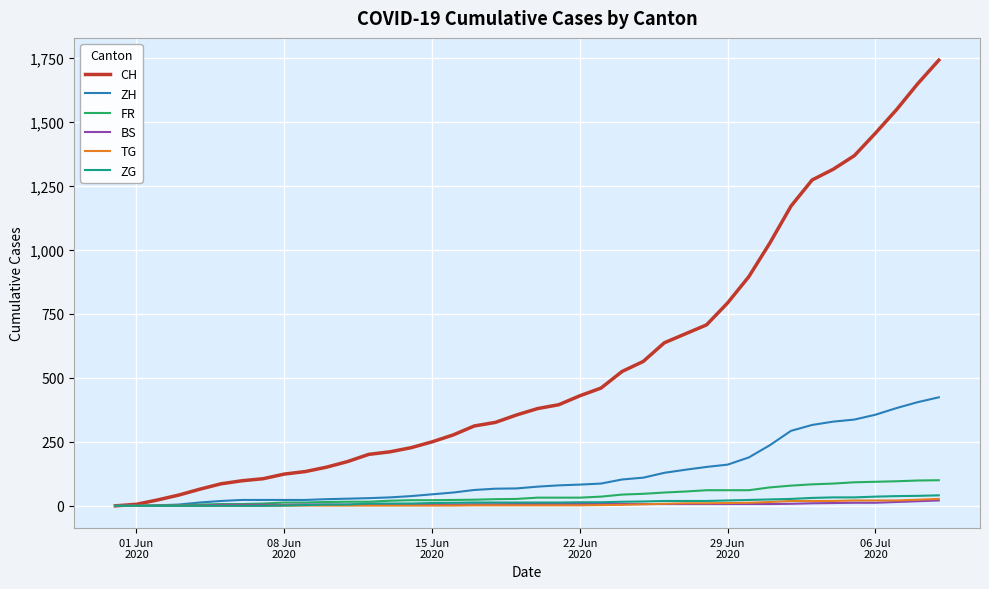

What is the highest value of the ZG series?

41